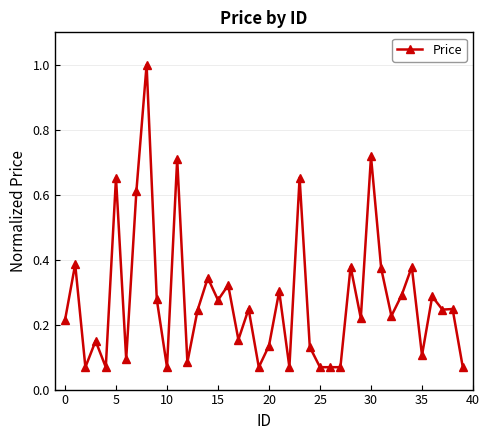

What is the sum of all values?

11.1